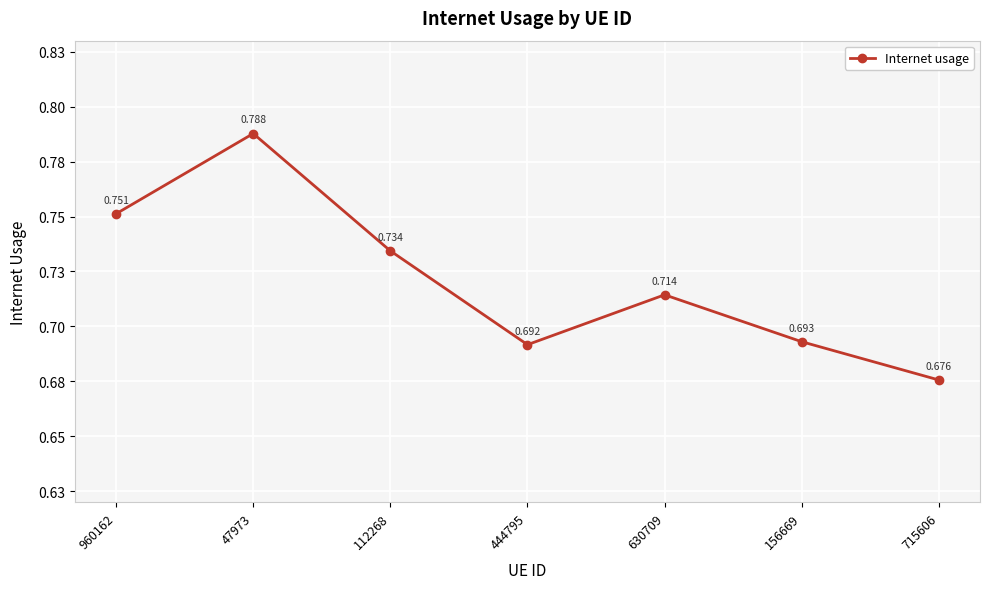

Rank the categories by value from highest to lowest.

47973, 960162, 112268, 630709, 156669, 444795, 715606